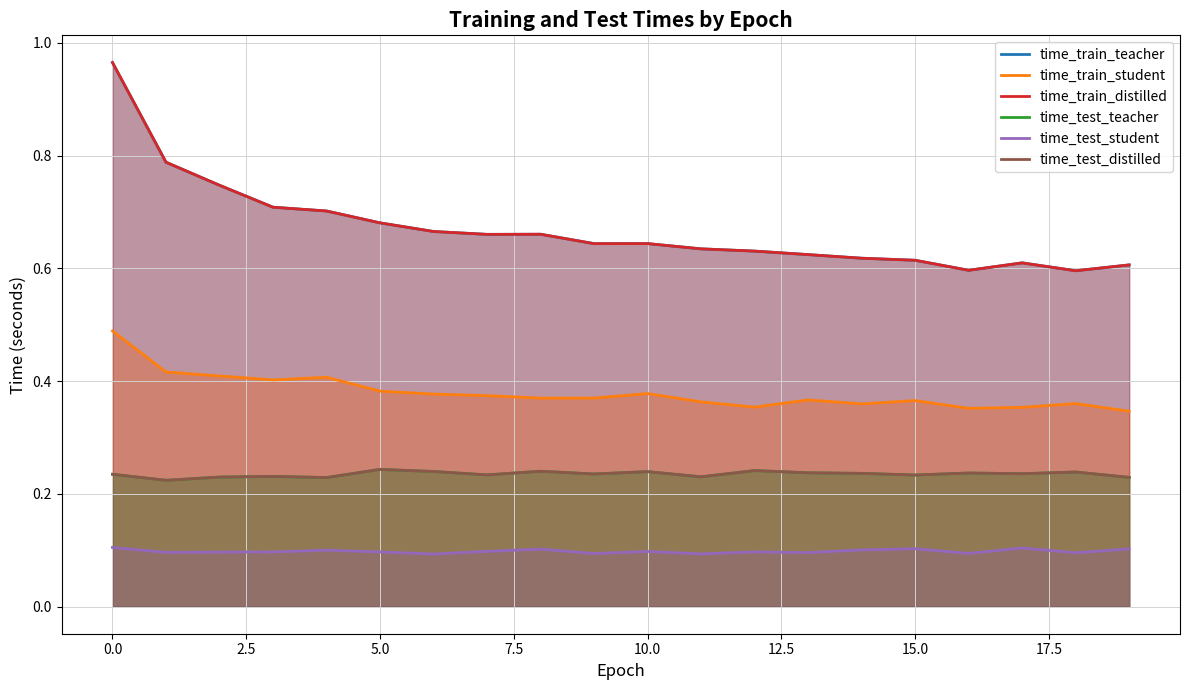

True or false: time_test_distilled has a value of 0.1 at 13.

False